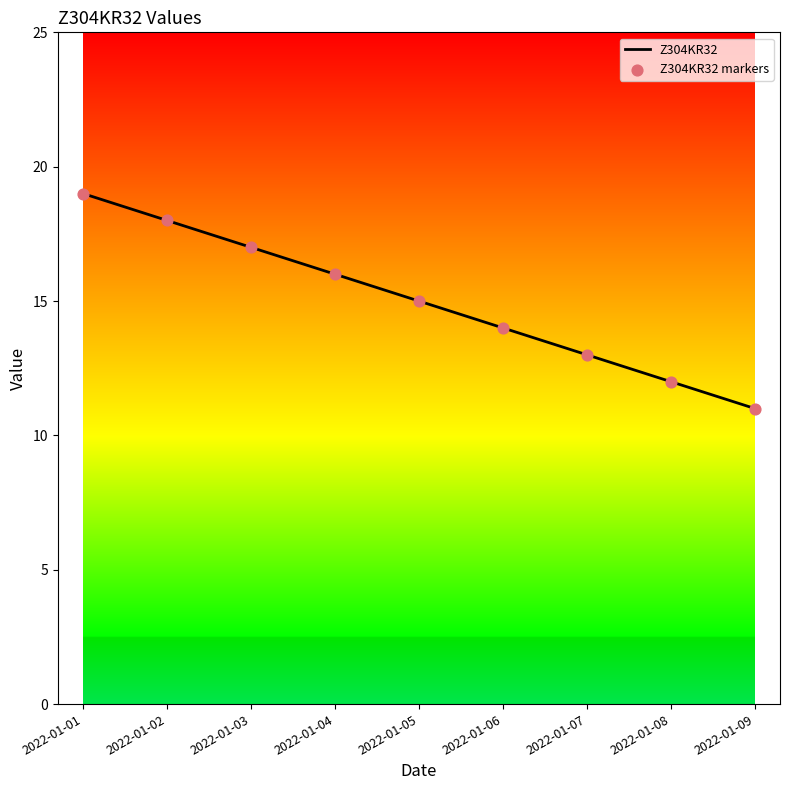

Rank the categories by value from highest to lowest.

2022-01-01, 2022-01-02, 2022-01-03, 2022-01-04, 2022-01-05, 2022-01-06, 2022-01-07, 2022-01-08, 2022-01-09